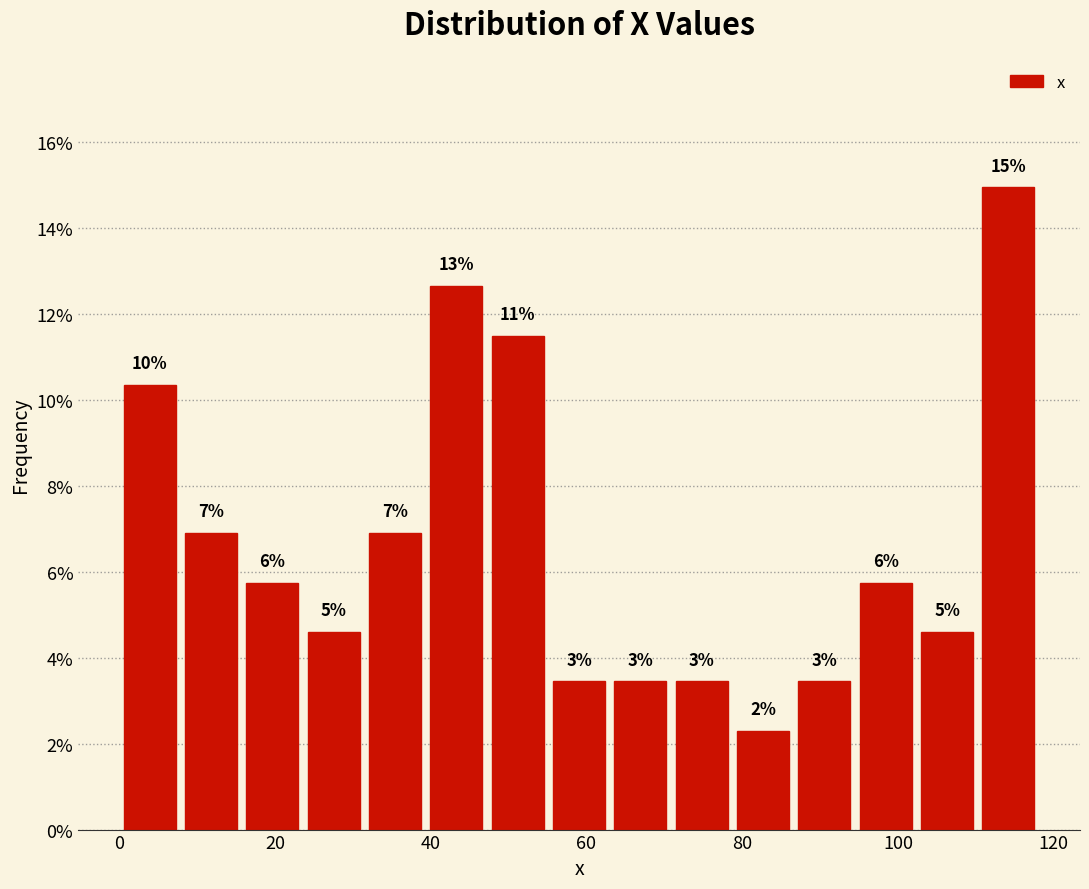

Read against the x-axis, roughly where is the centre of the tallest bar?

114